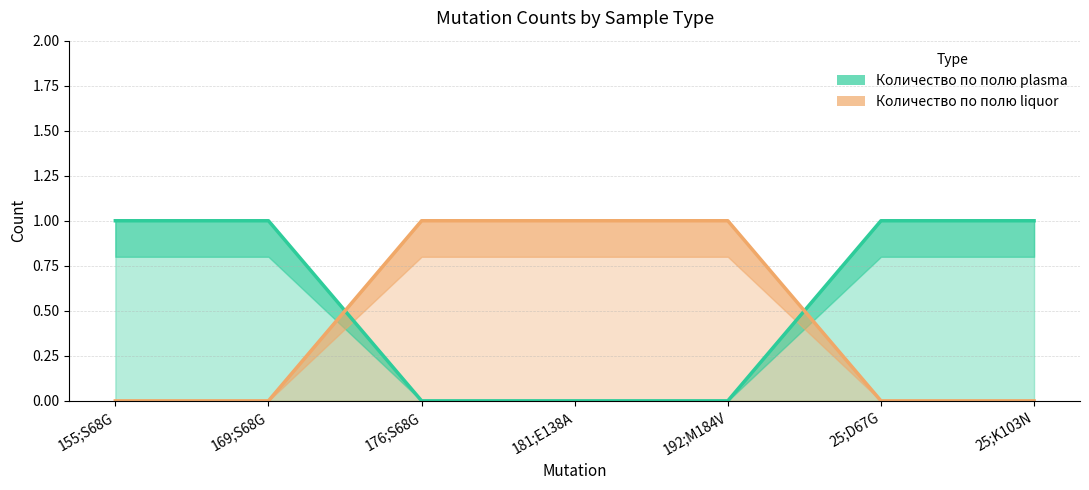

Reading left to right, transcribe all the data shown in this chart.

Количество по полю plasma: 155;S68G=1	169;S68G=1	176;S68G=0	181;E138A=0	192;M184V=0	25;D67G=1	25;K103N=1
Количество по полю liquor: 155;S68G=0	169;S68G=0	176;S68G=1	181;E138A=1	192;M184V=1	25;D67G=0	25;K103N=0